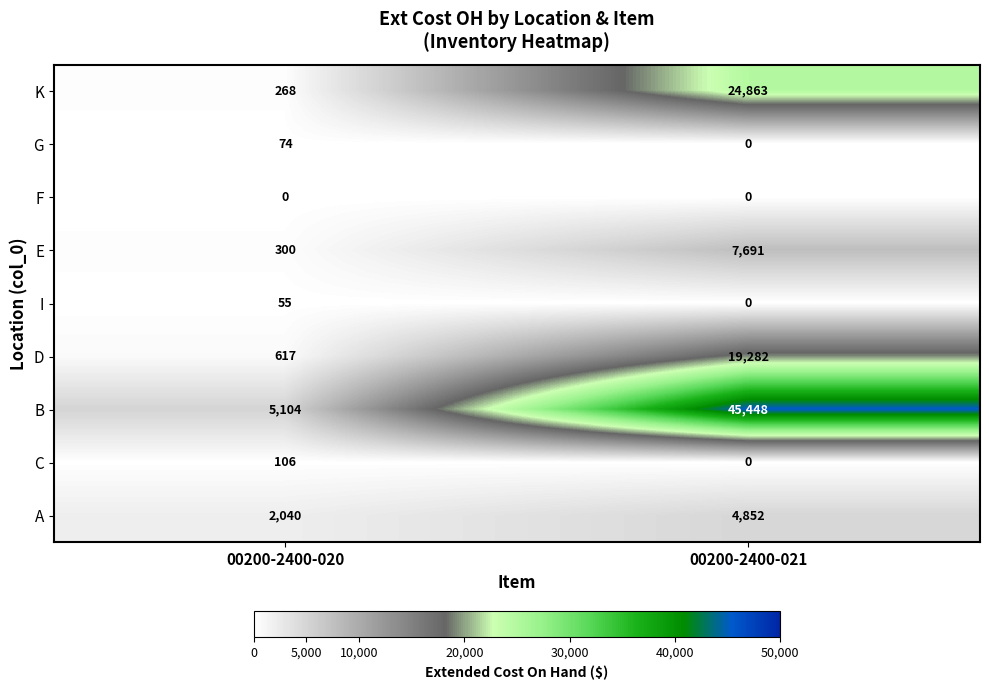

Reading right to left, what are all the values shown in this chart?

K: 00200-2400-021=24863	00200-2400-020=268
G: 00200-2400-021=0	00200-2400-020=74
F: 00200-2400-021=0	00200-2400-020=0
E: 00200-2400-021=7691	00200-2400-020=300
I: 00200-2400-021=0	00200-2400-020=55
D: 00200-2400-021=19282	00200-2400-020=617
B: 00200-2400-021=45448	00200-2400-020=5104
C: 00200-2400-021=0	00200-2400-020=106
A: 00200-2400-021=4852	00200-2400-020=2040